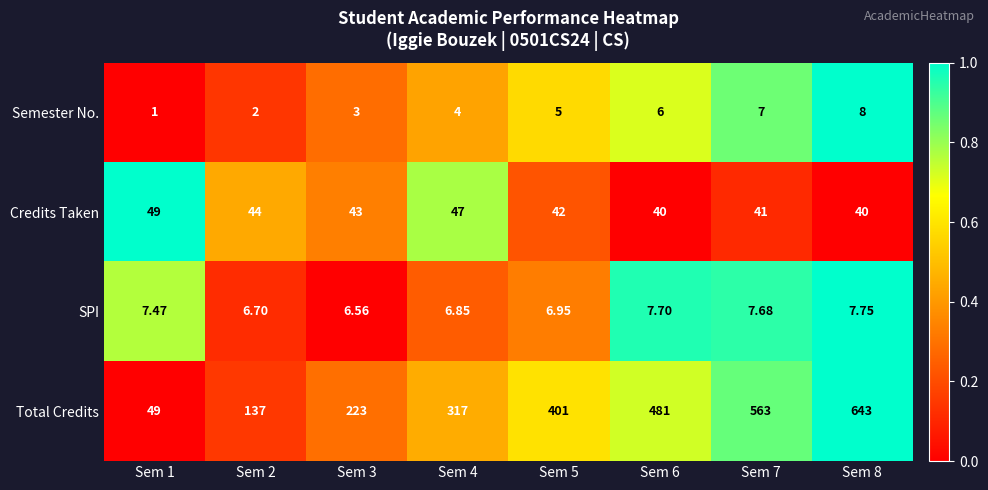

Which series has the largest total across all categories?

Total Credits